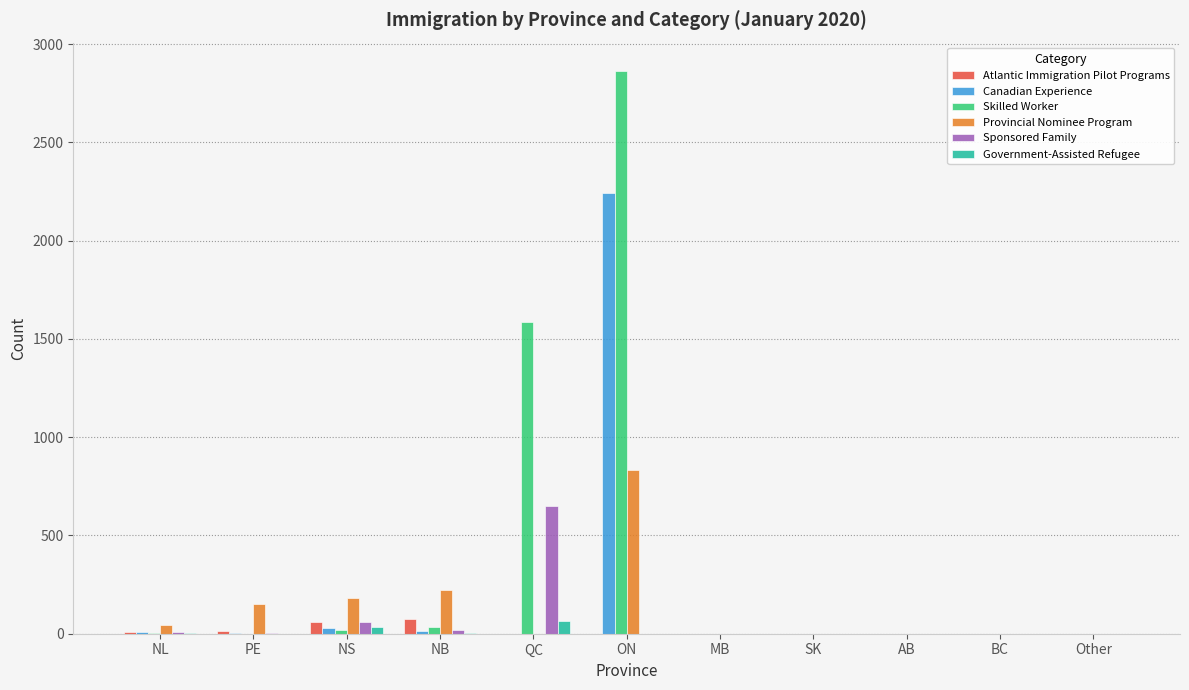

What is the highest value of the Atlantic Immigration Pilot Programs series?

75